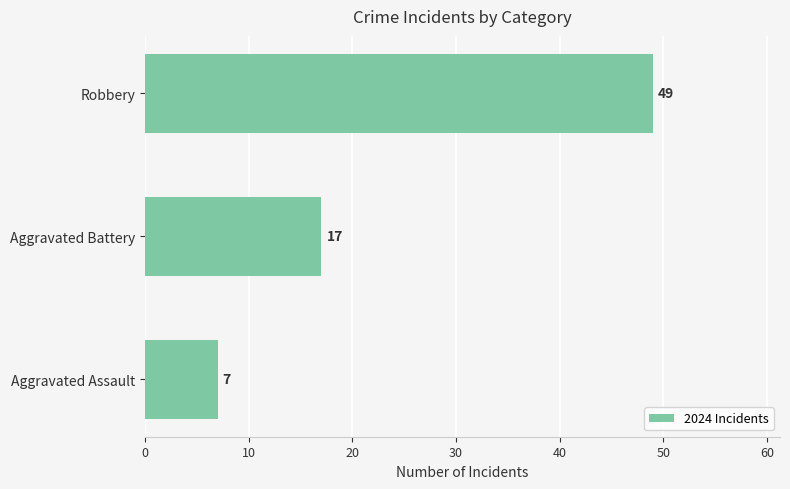

The chart shows a value of 17 at Aggravated Battery. True or false?

True